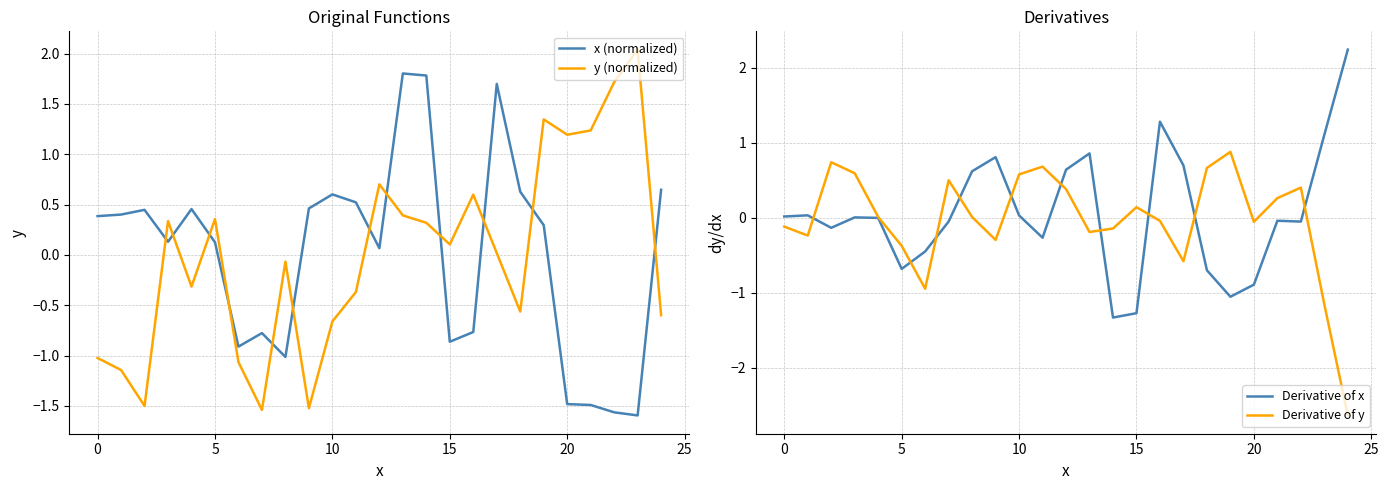

Count the number of categories in the chart.

25